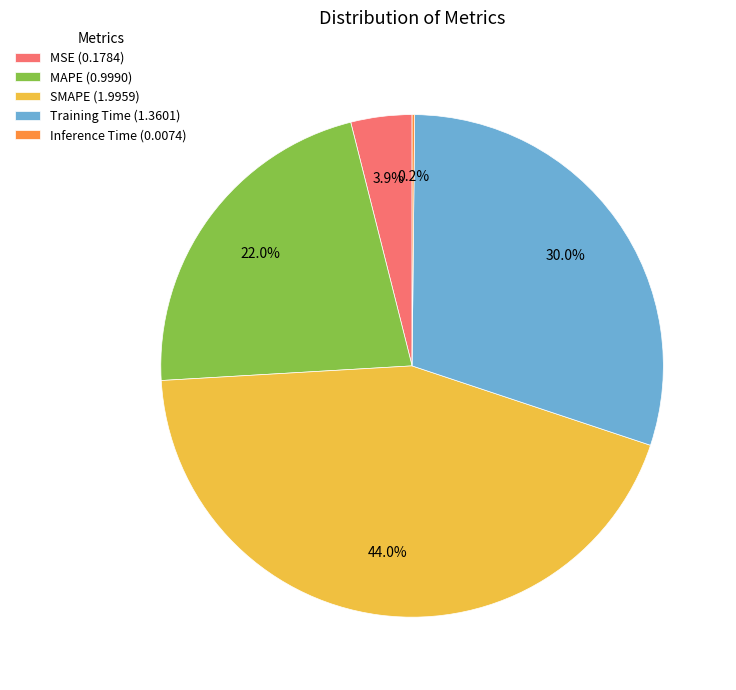

What is the ratio of the value at Training Time (1.3601) to the value at SMAPE (1.9959)?

0.7